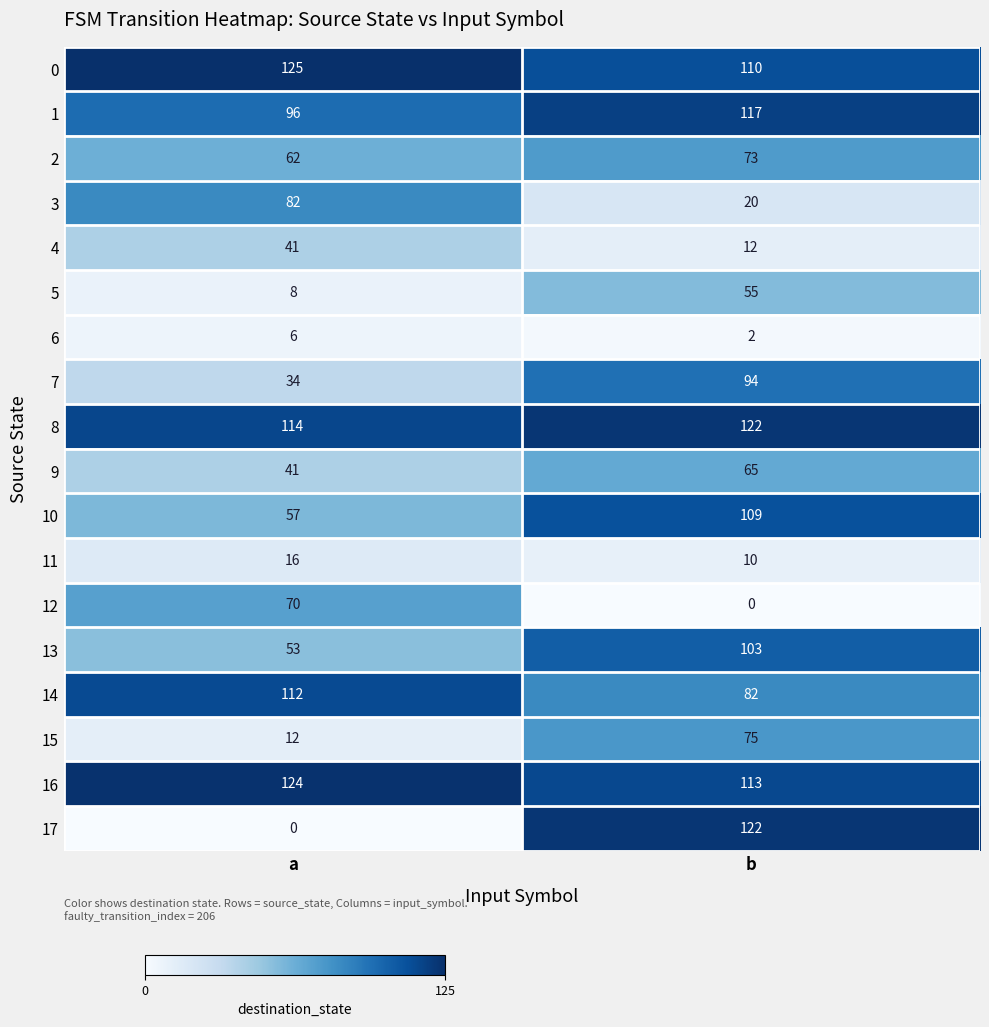

What is the approximate value of 11 at a?

16